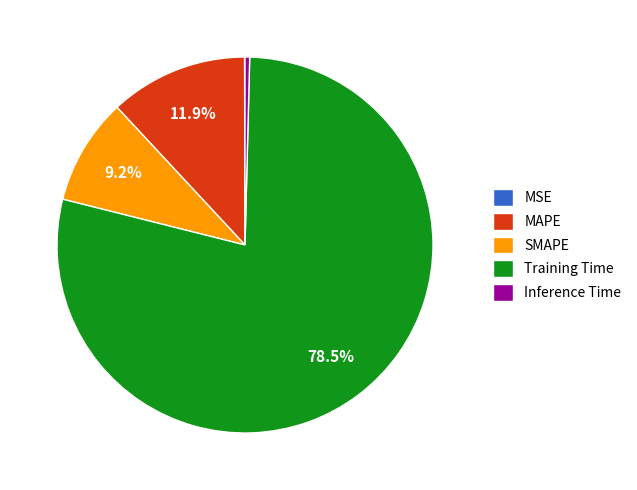

The Training Time slice represents 67% of the pie. True or false?

False